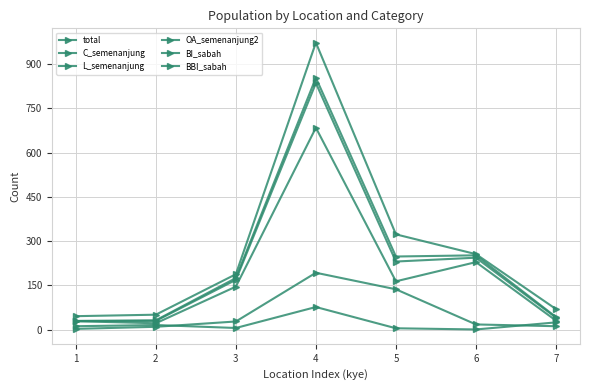

How many series are shown in this chart?

6